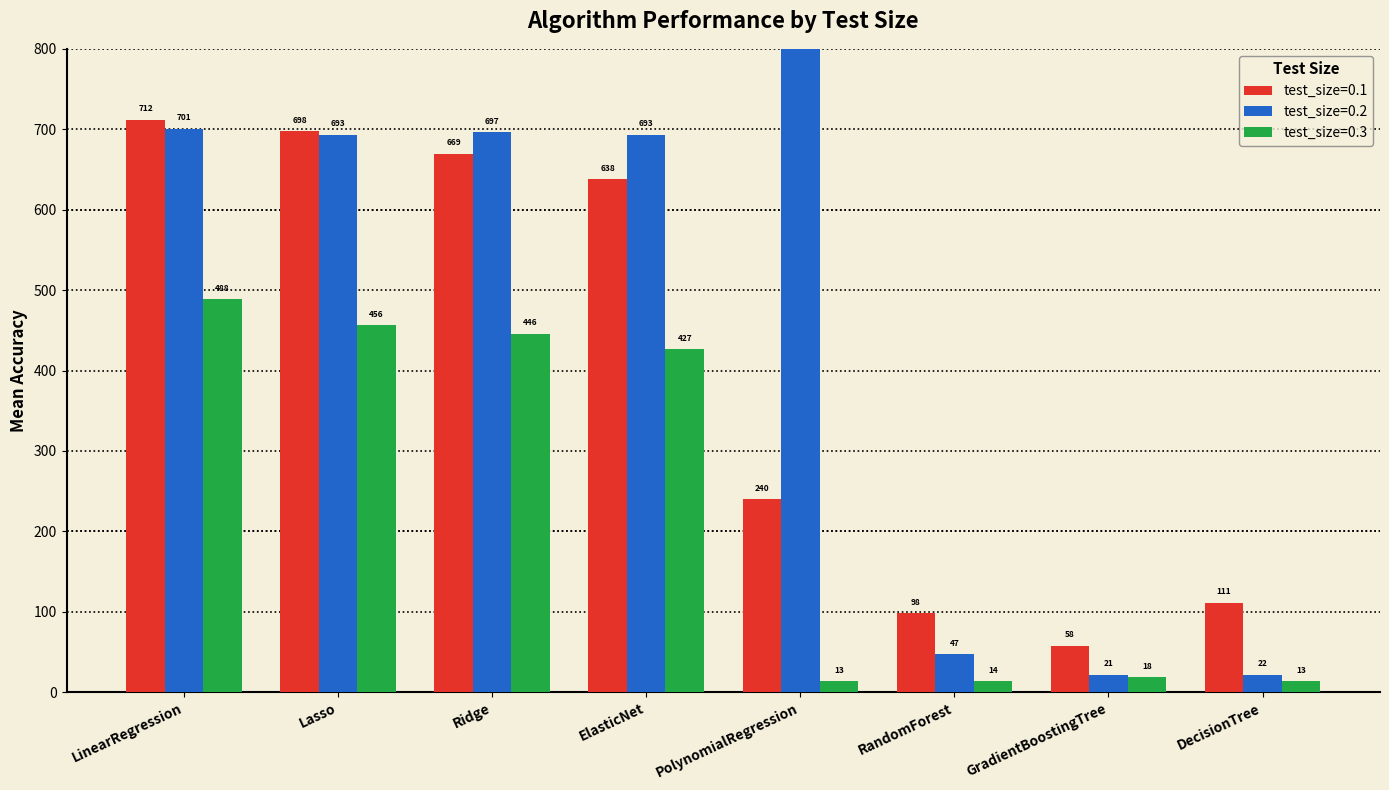

Reading left to right, extract all data points from this chart.

test_size=0.1: LinearRegression=712.1	Lasso=697.8	Ridge=669.4	ElasticNet=637.7	PolynomialRegression=239.9	RandomForest=98.4	GradientBoostingTree=57.6	DecisionTree=111.3
test_size=0.2: LinearRegression=700.9	Lasso=693.4	Ridge=696.5	ElasticNet=693.4	PolynomialRegression=9449.3	RandomForest=47.1	GradientBoostingTree=21.5	DecisionTree=21.6
test_size=0.3: LinearRegression=488.5	Lasso=456.2	Ridge=445.9	ElasticNet=426.7	PolynomialRegression=13.4	RandomForest=13.7	GradientBoostingTree=18.3	DecisionTree=13.4